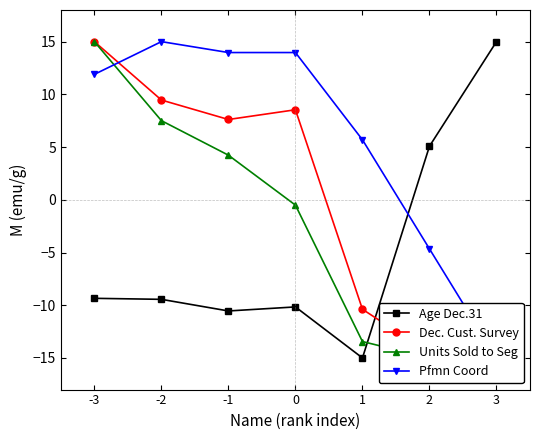

True or false: Pfmn Coord has a value of 6.6 at -3.

False